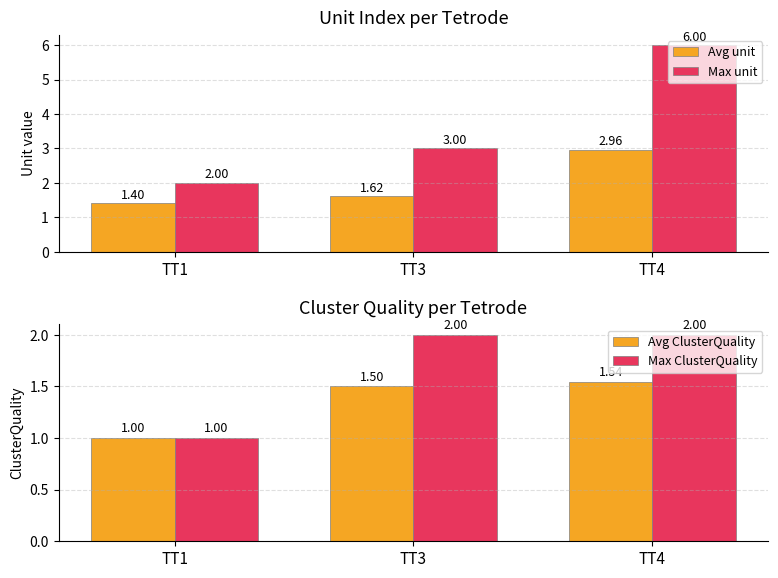

At TT4, list the series in order from largest to smallest.

Max unit, Avg unit, Max ClusterQuality, Avg ClusterQuality